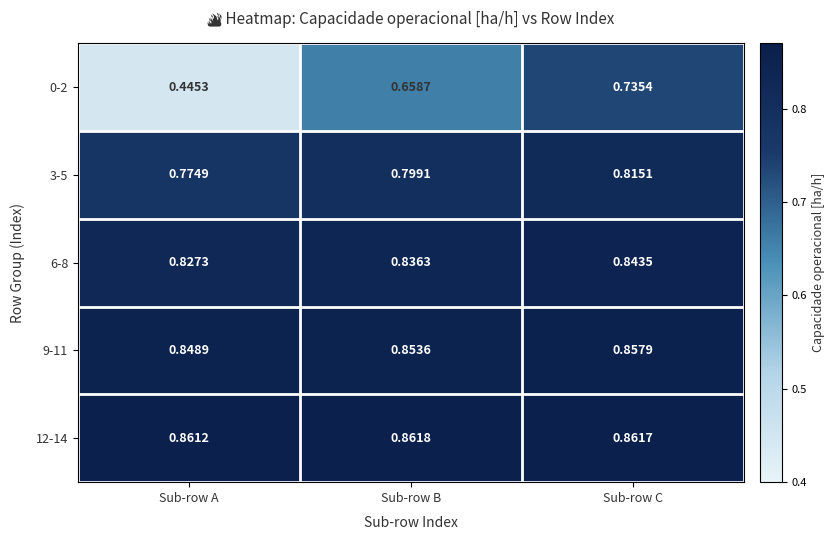

Is the value of 9-11 at Sub-row B greater than the value of 0-2 at Sub-row C?

Yes